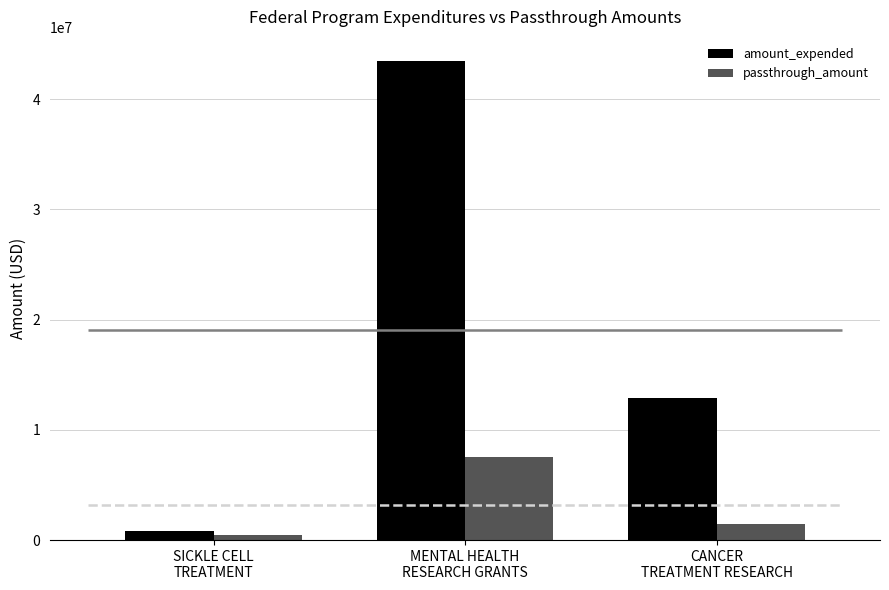

At which category is the sum across all series the highest?

MENTAL HEALTH
RESEARCH GRANTS